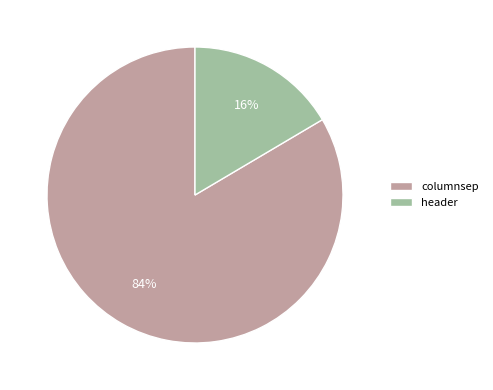

To the nearest percent, what percentage of the pie is columnsep?

84%